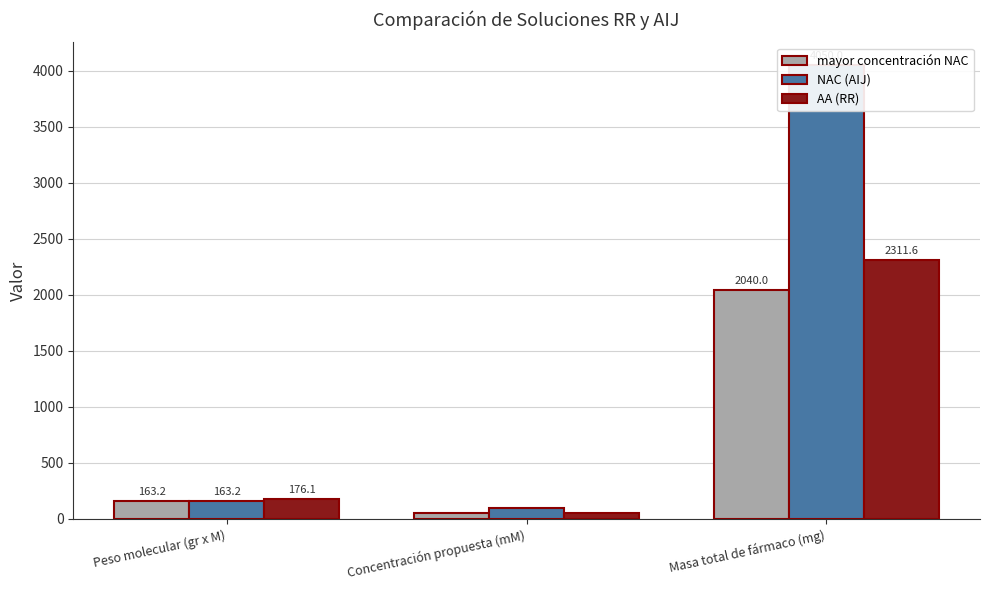

Are the bars grouped side by side (vs. stacked)?

Yes